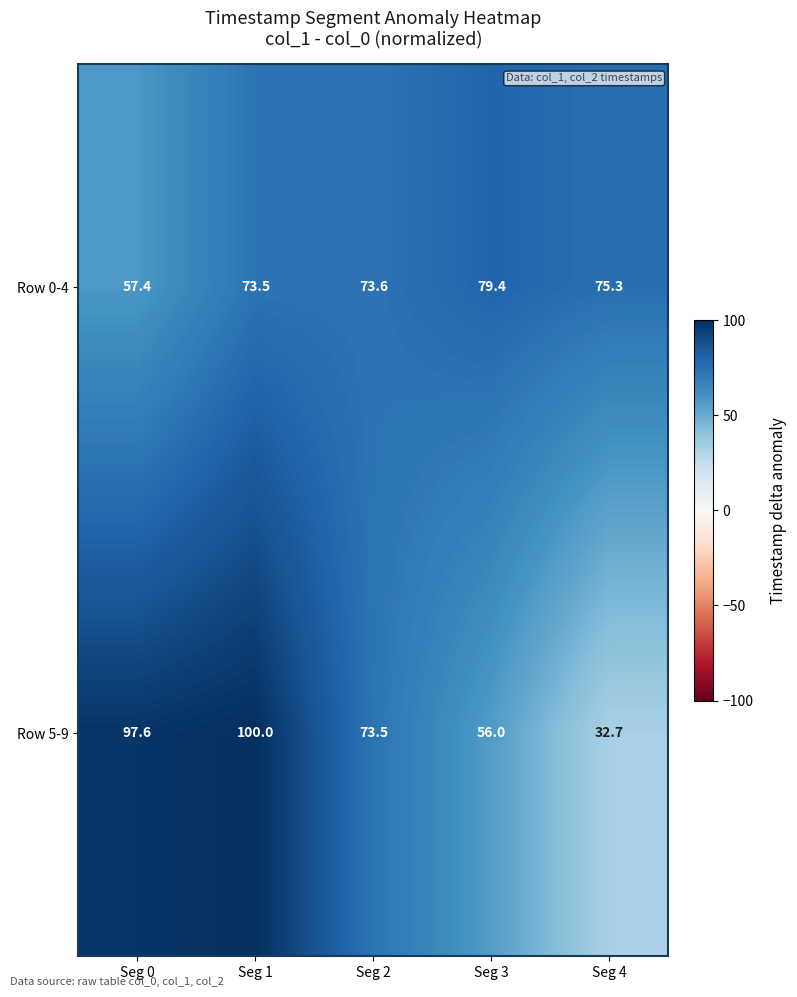

List the series in order of their peak value, highest first.

Row 5-9, Row 0-4